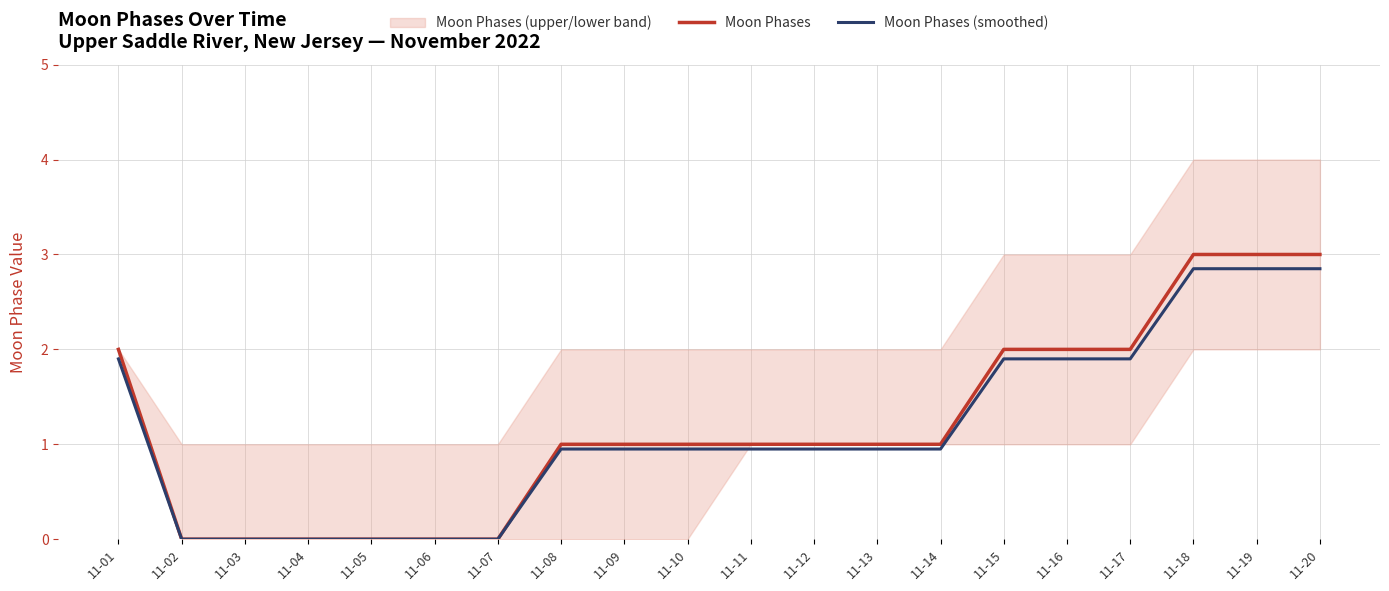

At how many categories does at least one series exceed 2?

3